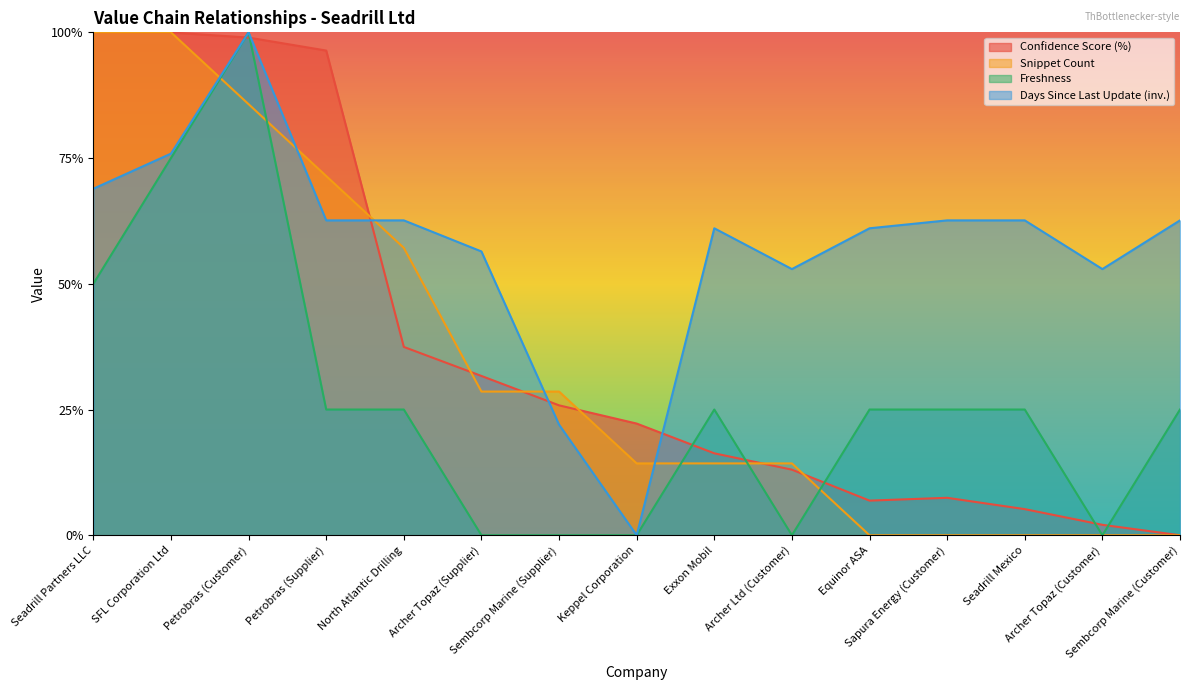

What is the total value across all series at SFL Corporation Ltd?

3.5